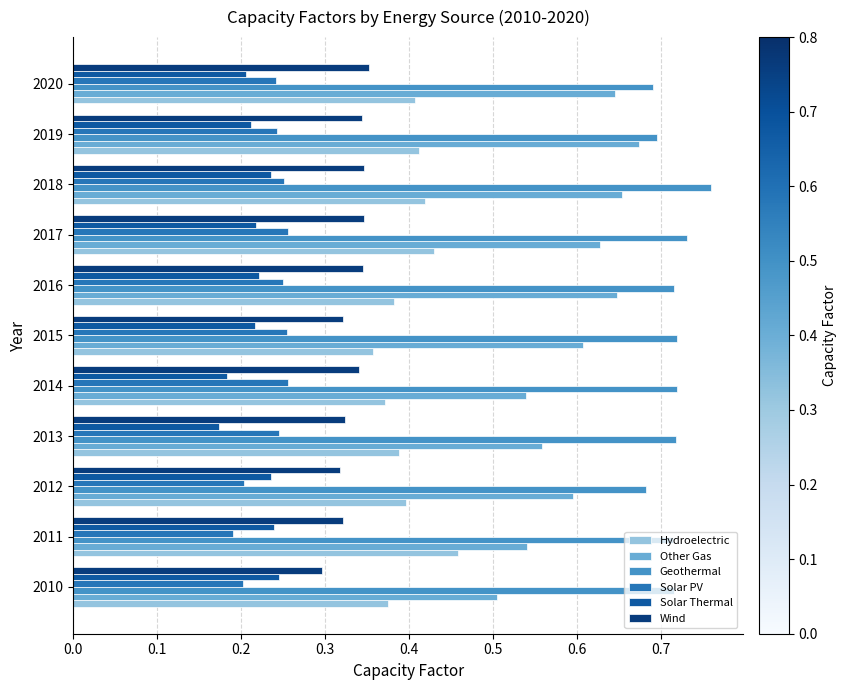

How many Solar Thermal values are between 0 and 1?

11